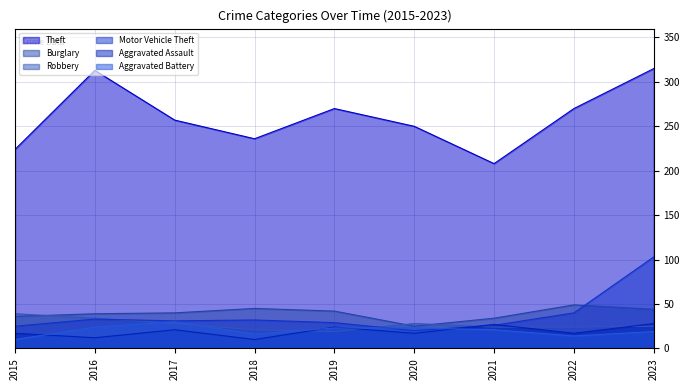

True or false: Burglary and Aggravated Assault cross at least once.

False